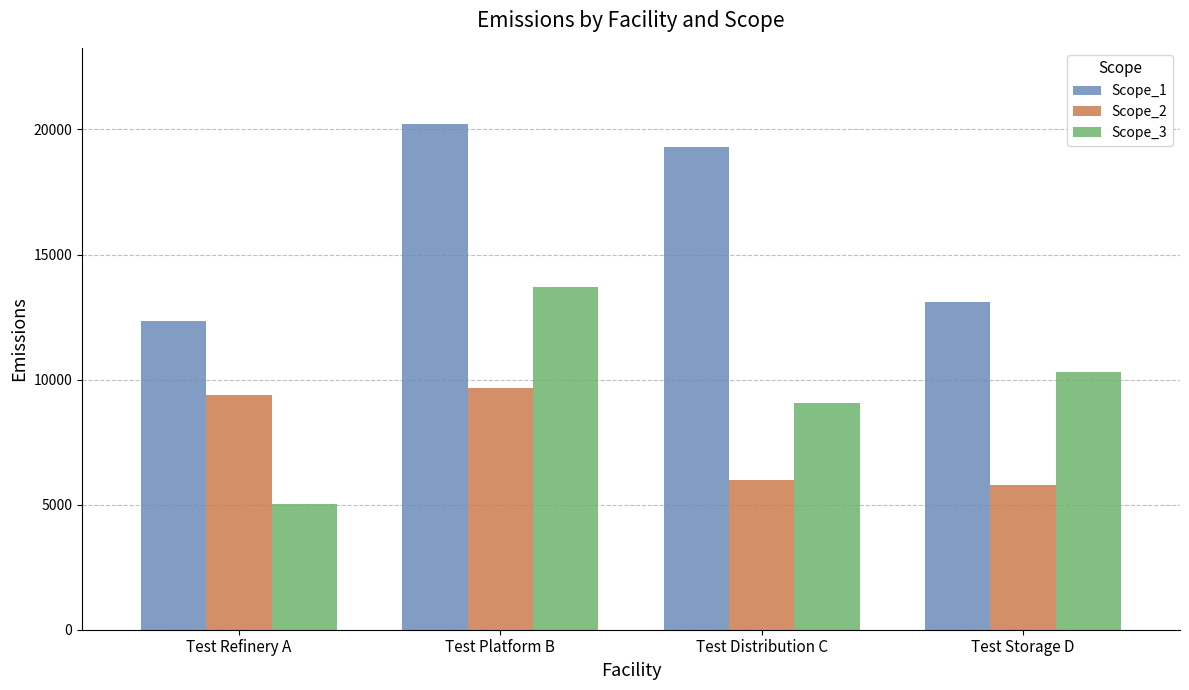

Are the bars grouped side by side (vs. stacked)?

Yes